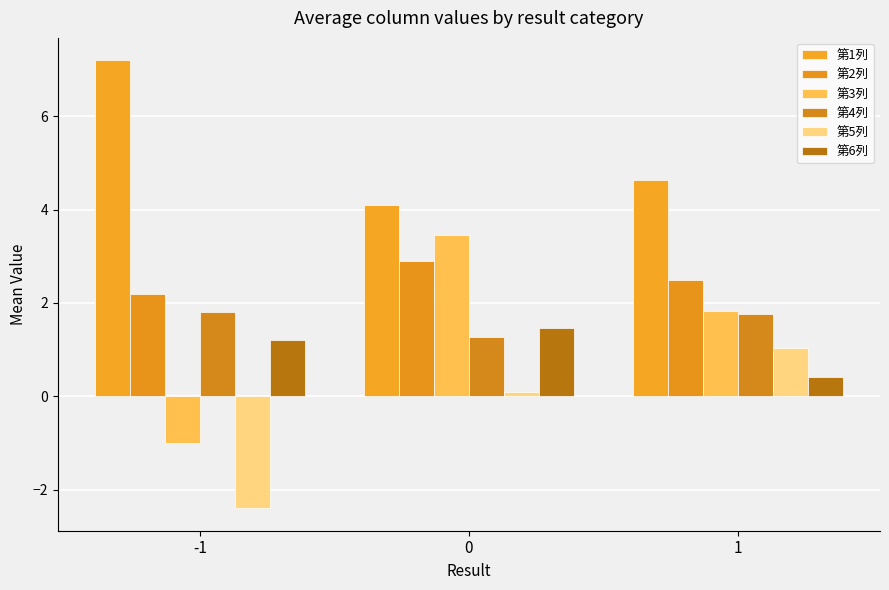

How many groups of bars are there?

3